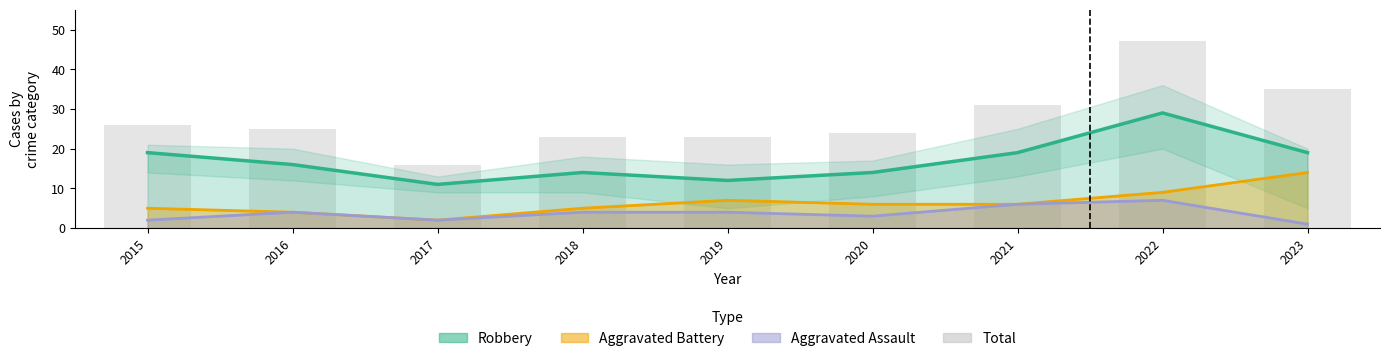

Count the number of values greater than 25.

4